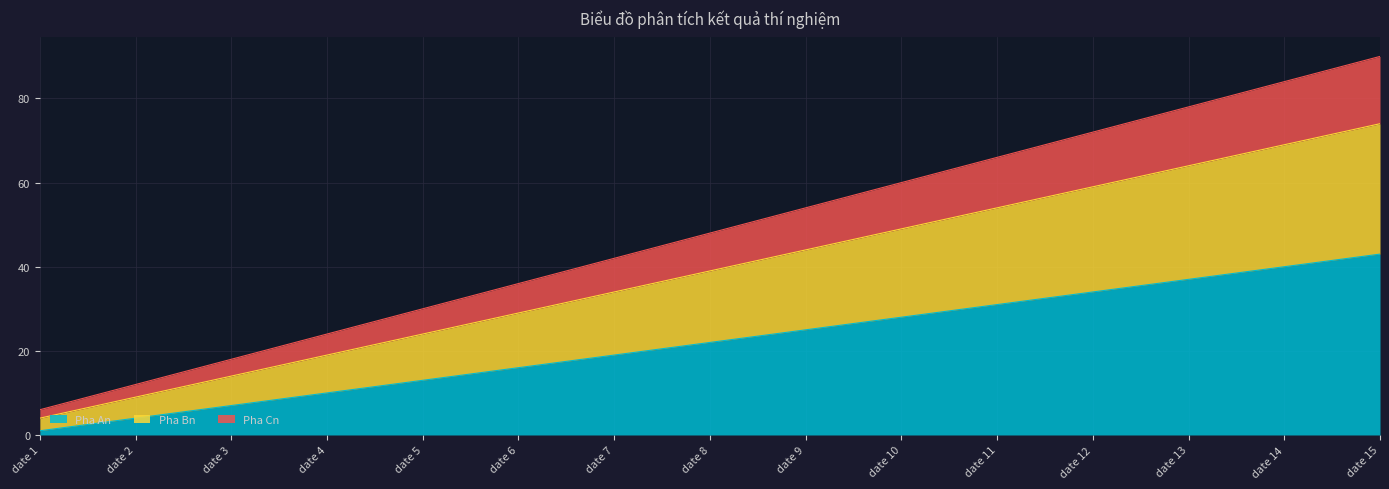

What is the maximum value for Pha An?

43